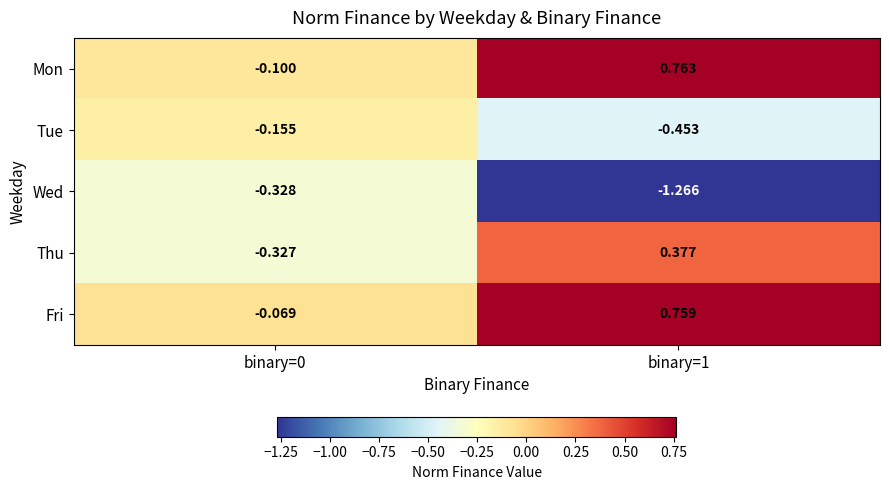

Which label corresponds to the largest value in the chart?

binary=1